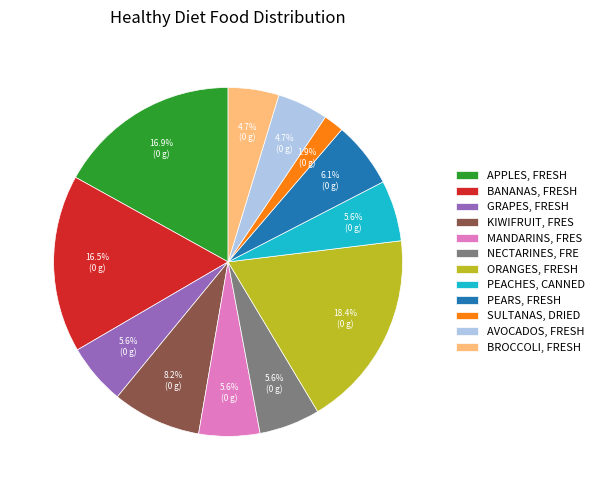

Count the number of slices in the pie.

12